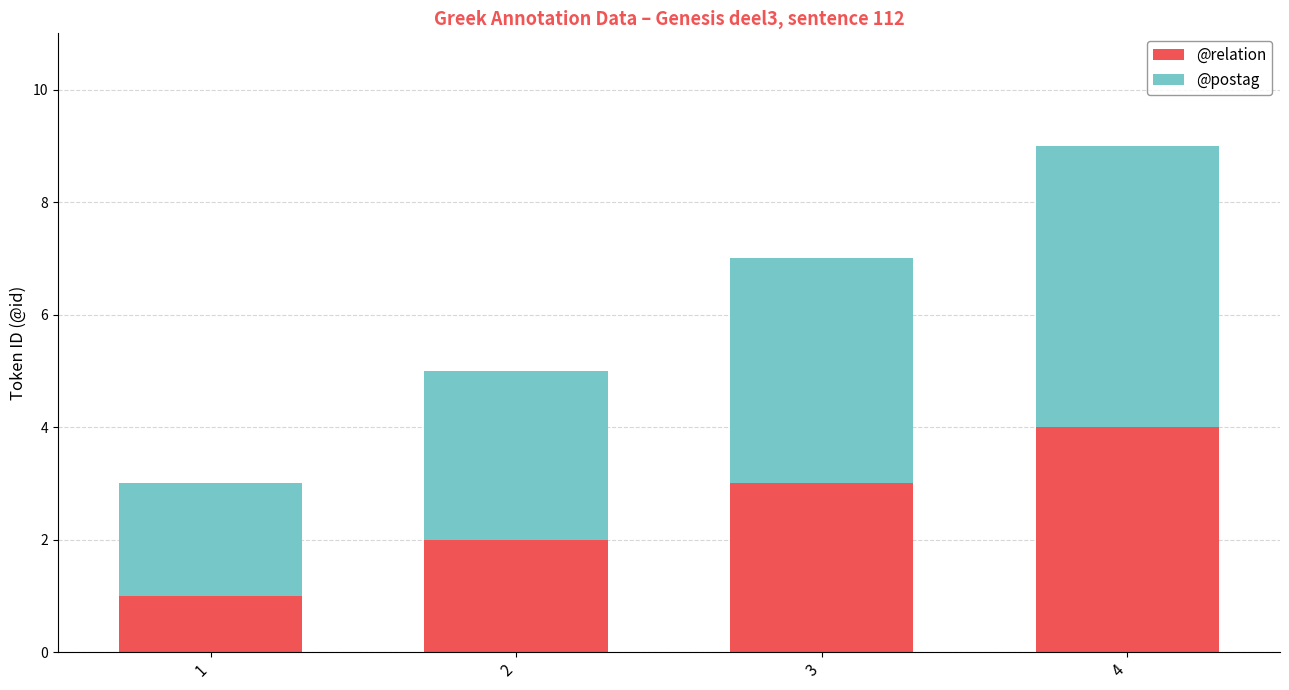

What is the highest value of the @relation series?

4